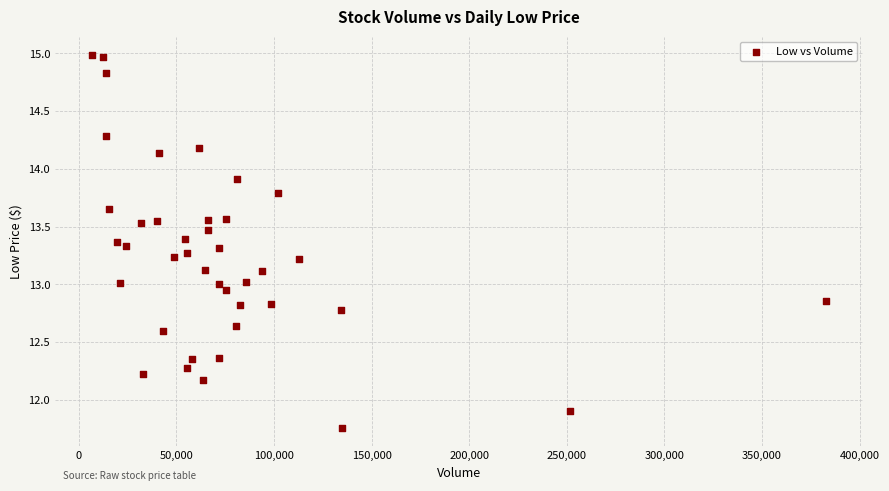

What is the range of X values (max minus min)?

376099.0